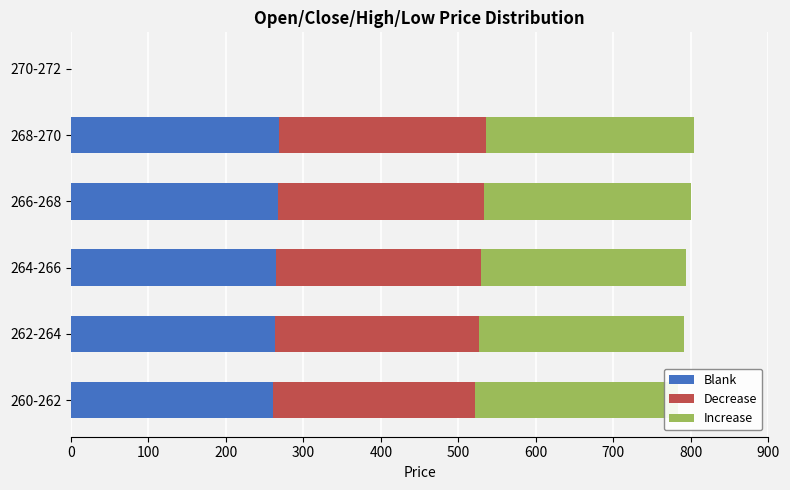

True or false: Blank has a value of 72.0 at 266-268.

False